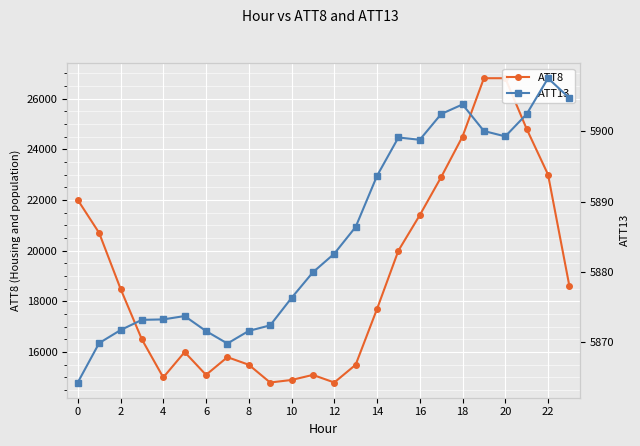

True or false: ATT13 has more than 1 interior local peaks.

True